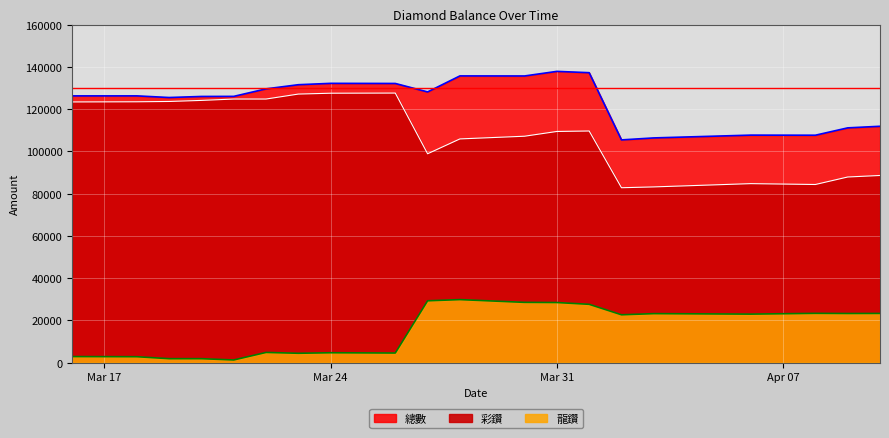

The 總數 series shows 86678 at Mar 24. True or false?

False